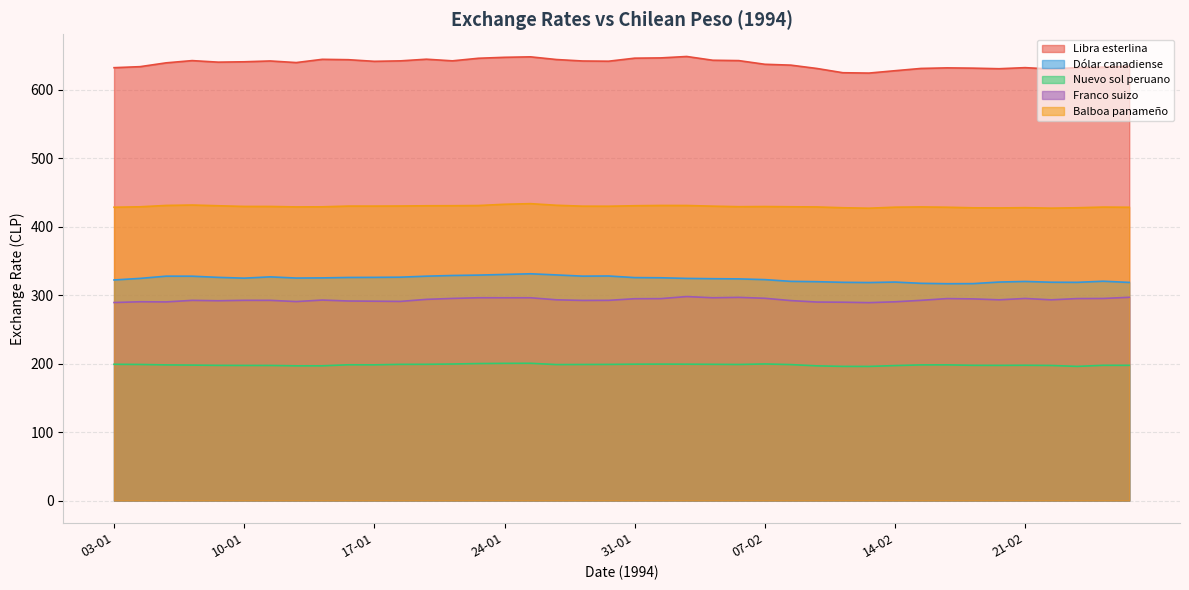

True or false: Libra esterlina and Dólar canadiense intersect in this chart.

False